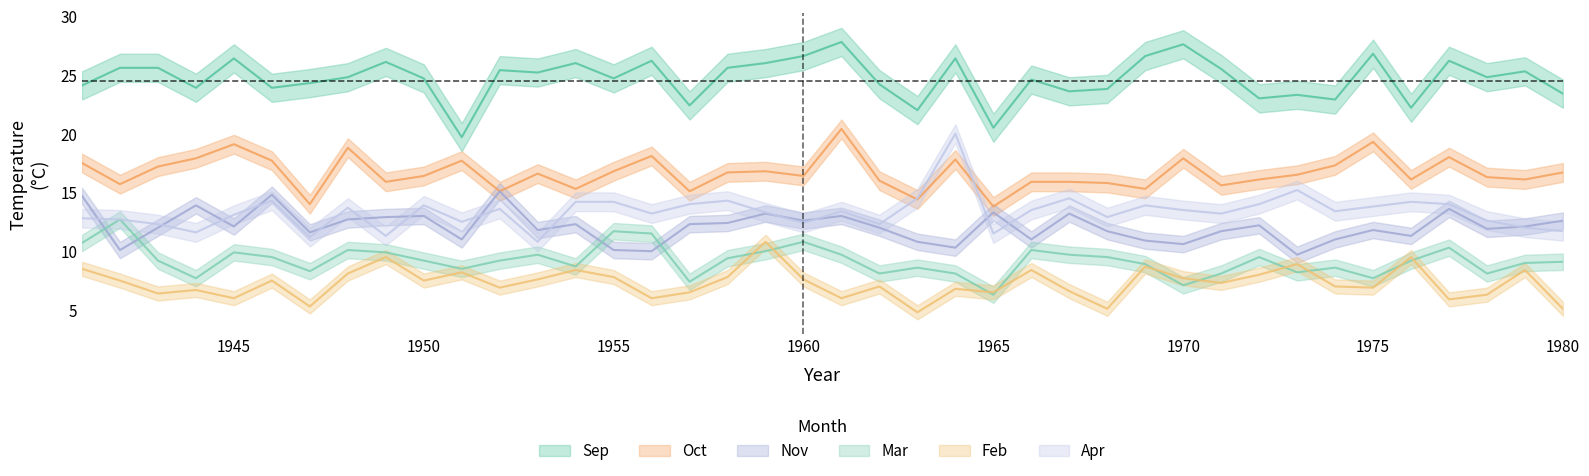

Rank the series by their maximum value, from lowest to highest.

Feb, Mar, Nov, Apr, Oct, Sep